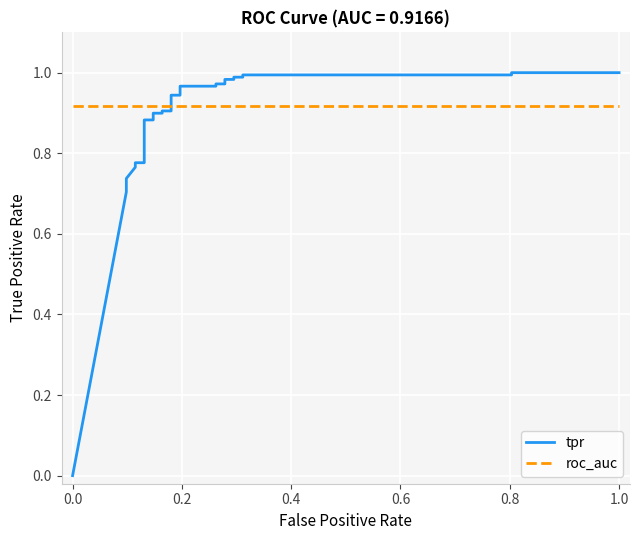

How many series are shown in this chart?

2